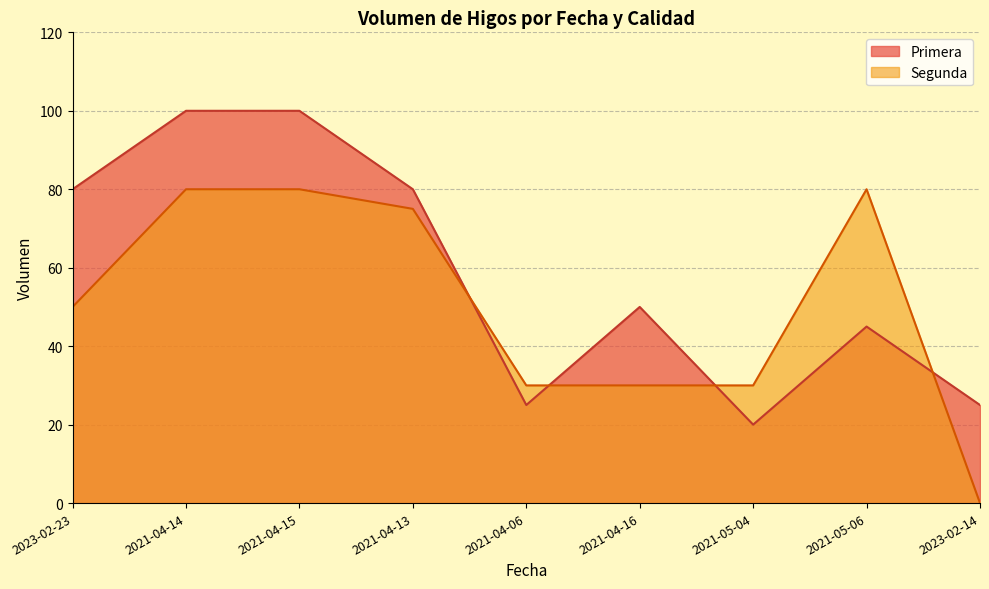

What position from the left is 2023-02-23?

1